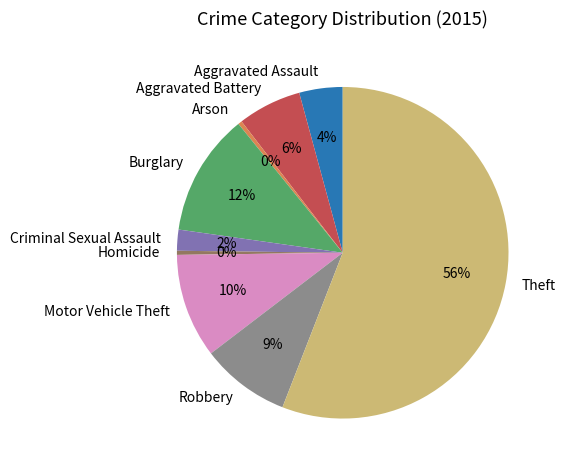

How many slices are in this pie chart?

9